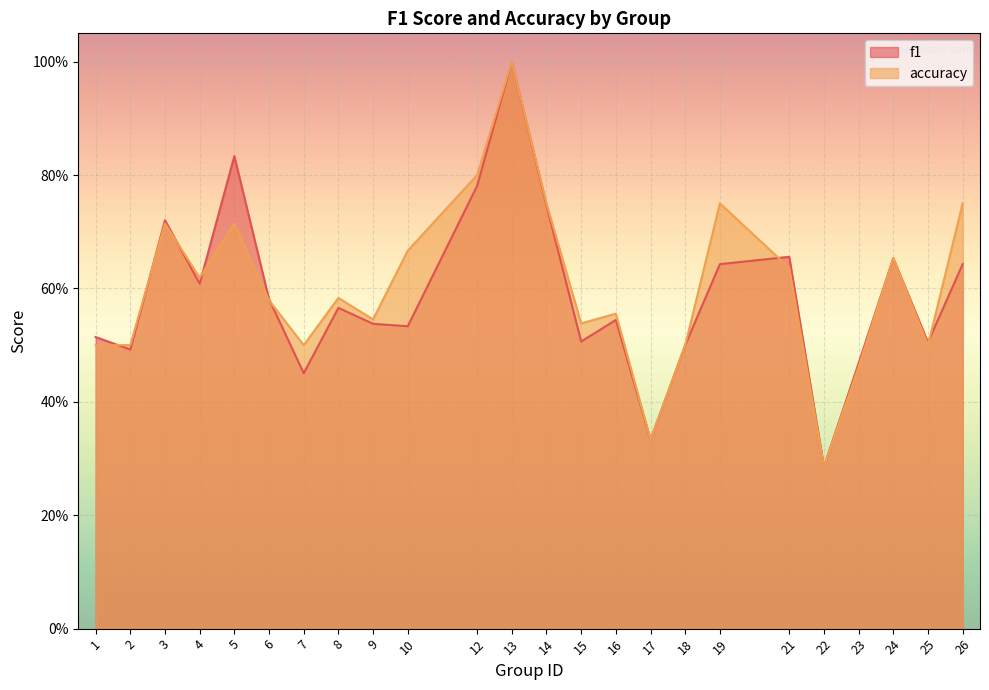

At which category is the sum across all series the highest?

13